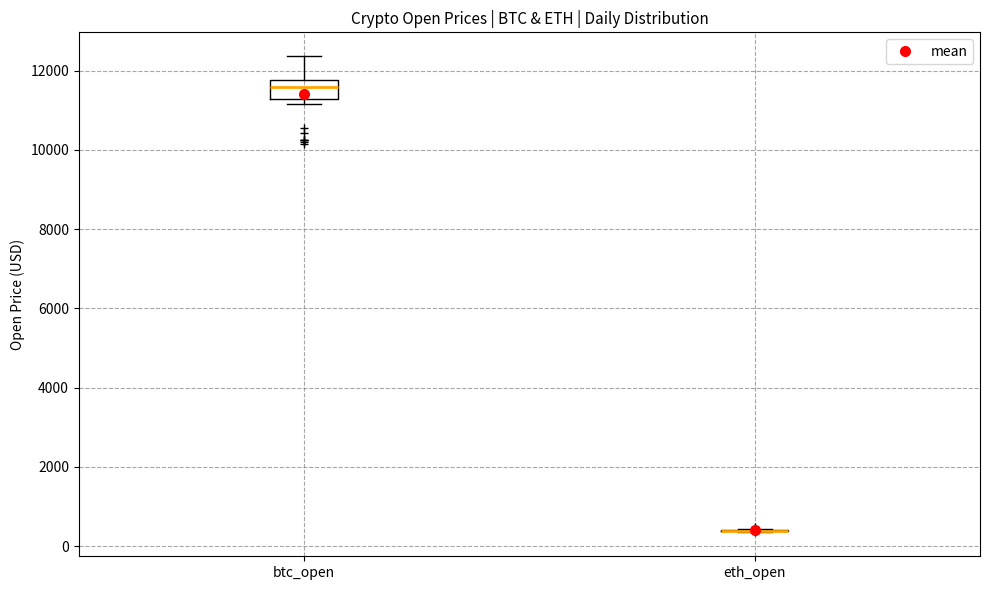

Reading left to right, read every box against the y-axis: the position of its median line, the range the box covers, and the ends of its whiskers. The values are not printed on the chart, so give them approximately, as read against the axis.

btc_open: median 11600, box 11200 to 11800, whiskers 11200 (just below the box's lower edge) to 12400
eth_open: box collapsed to a line at 400, whiskers 400 to 400